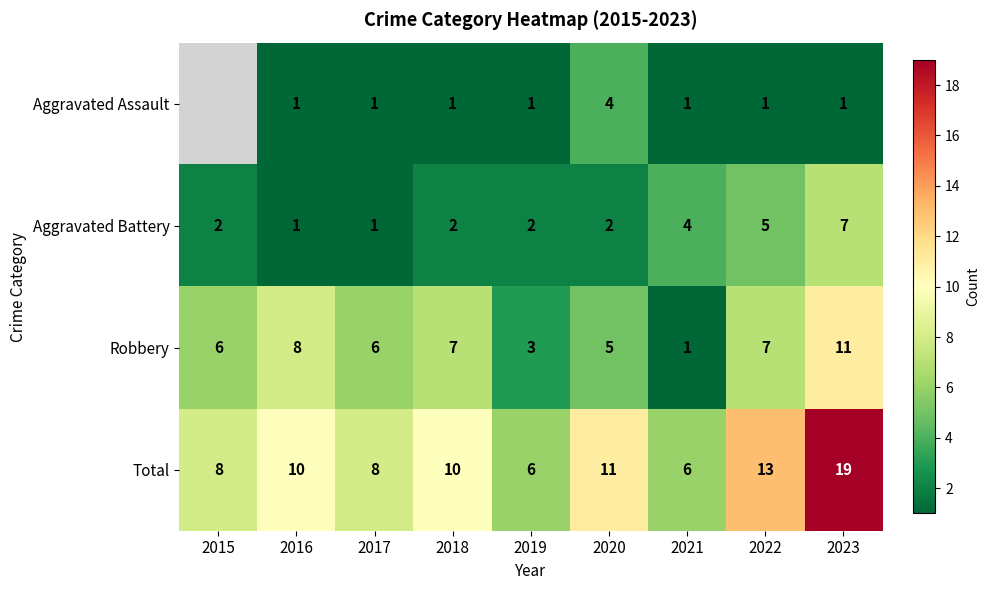

How many values in the Total series are below 10?

4